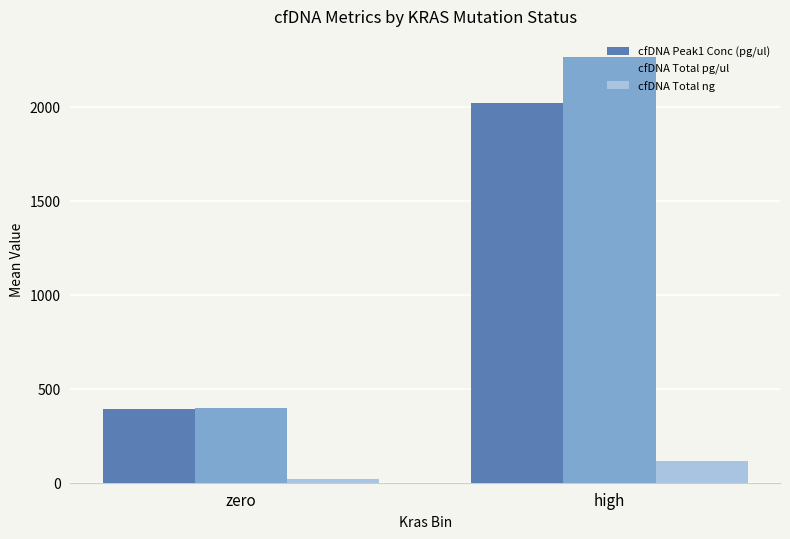

How many bars are there in each group?

3